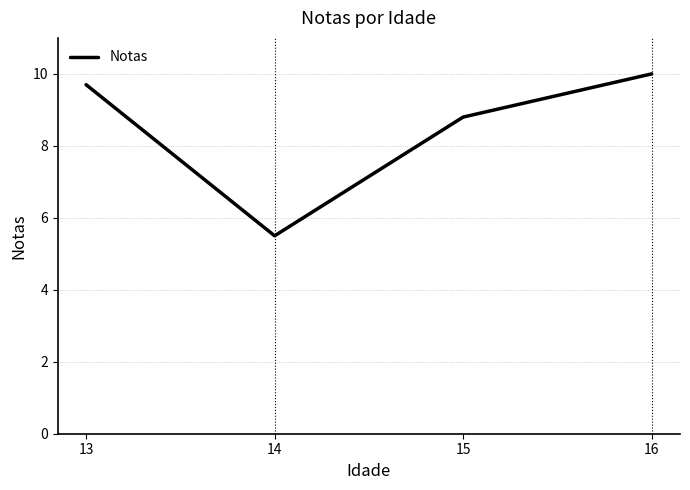

True or false: the data has more than 0 interior local peaks.

False